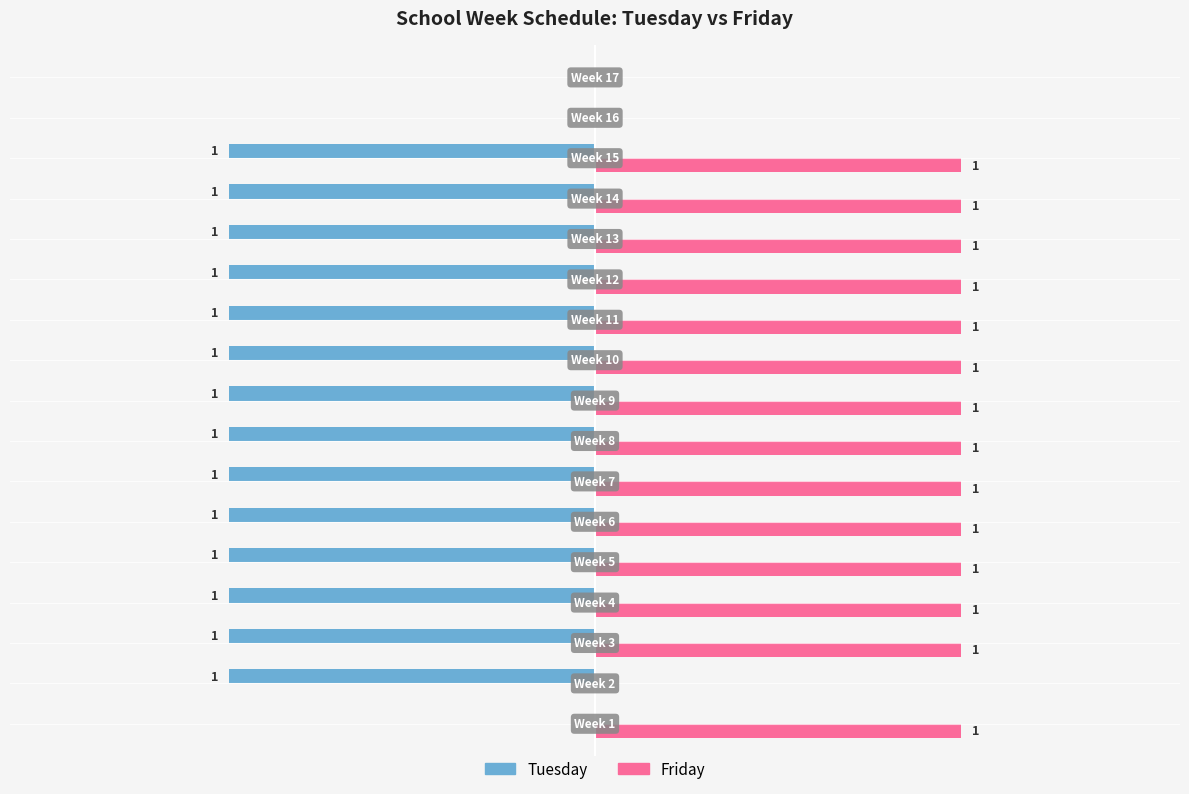

Which series has the largest total across all categories?

Friday